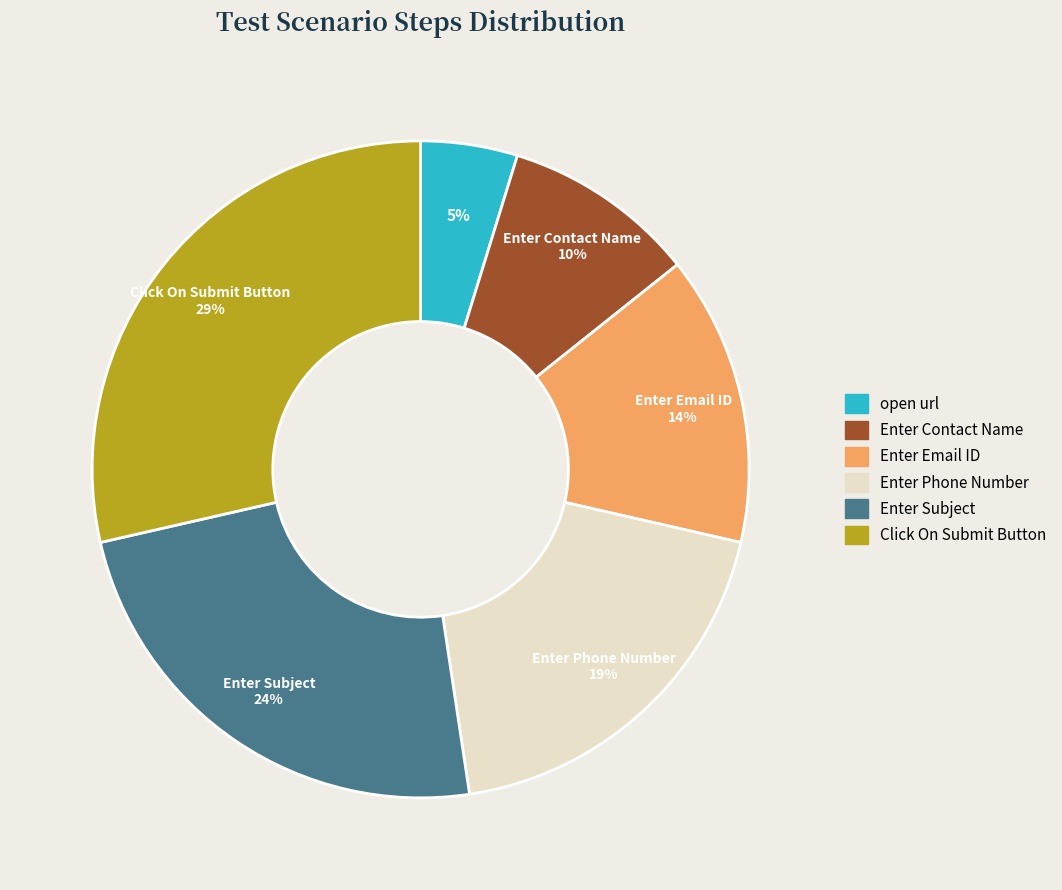

What is the largest slice in the pie chart?

Click On Submit Button